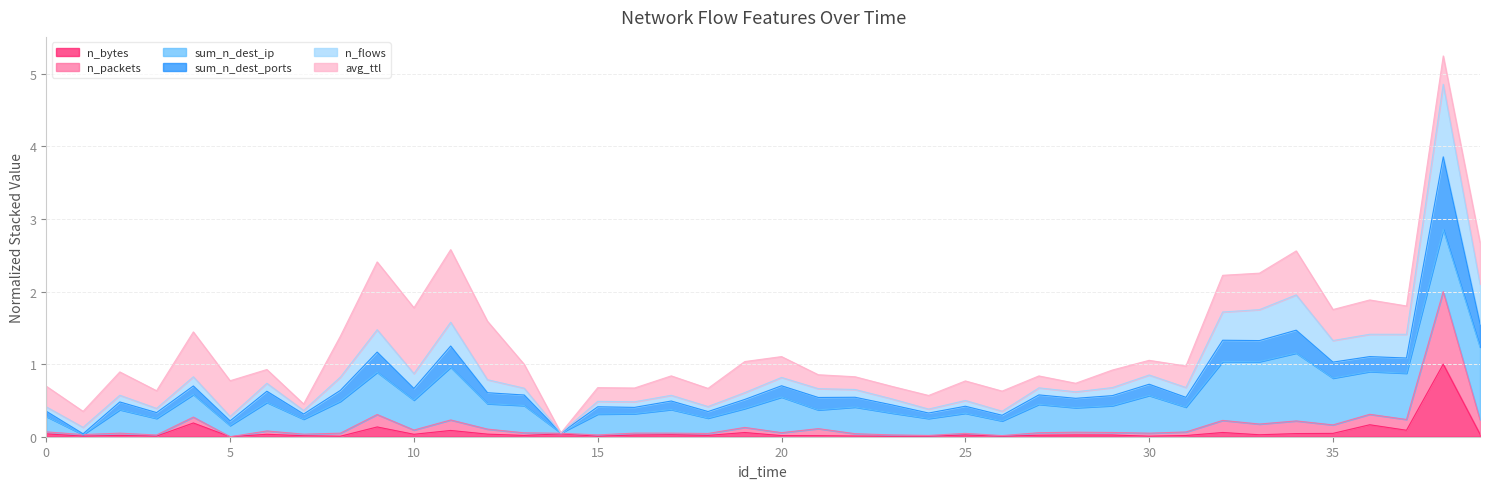

At how many categories does at least one series exceed 4?

1